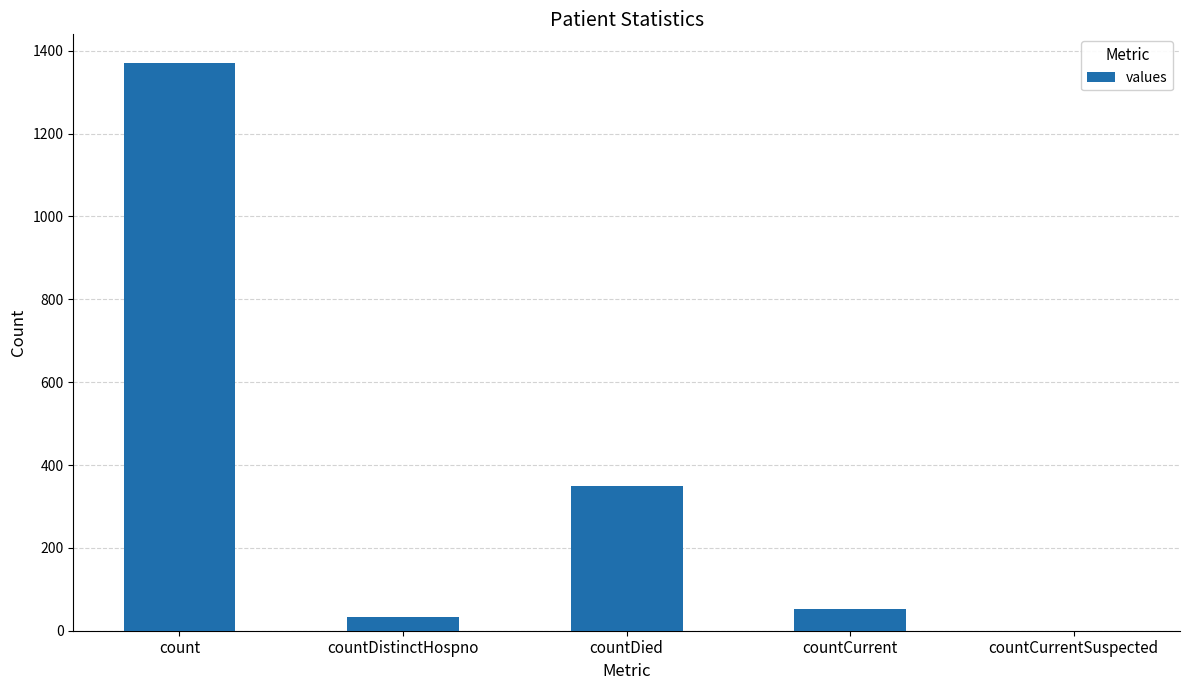

The chart shows a value of 52 at countCurrent. True or false?

True